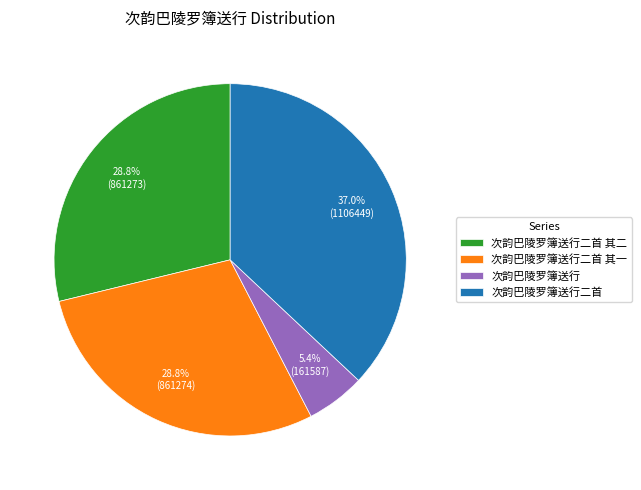

Does 次韵巴陵罗簿送行二首 represent more than half of the total?

No